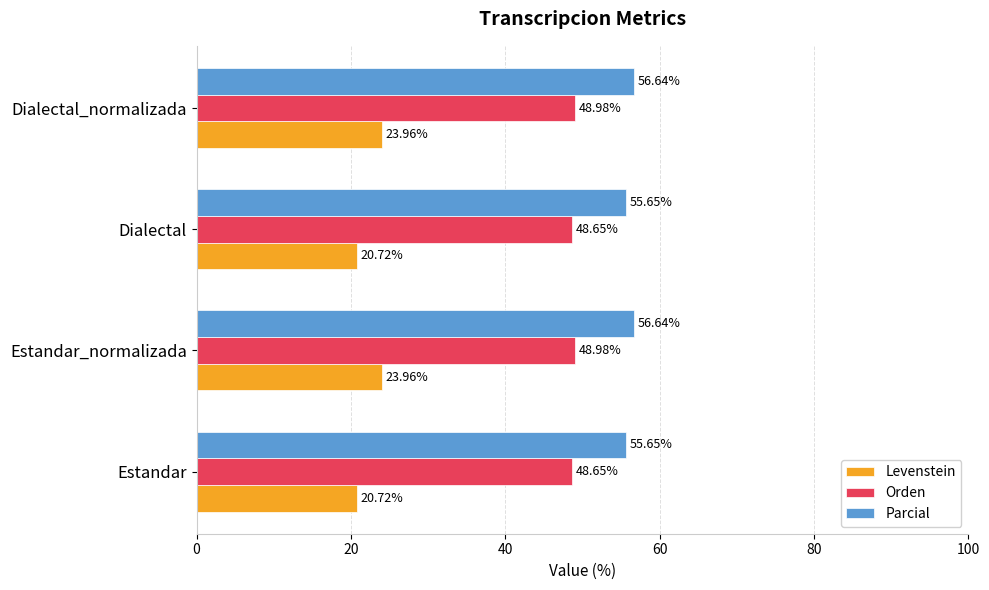

Which series has the widest spread of values?

Levenstein